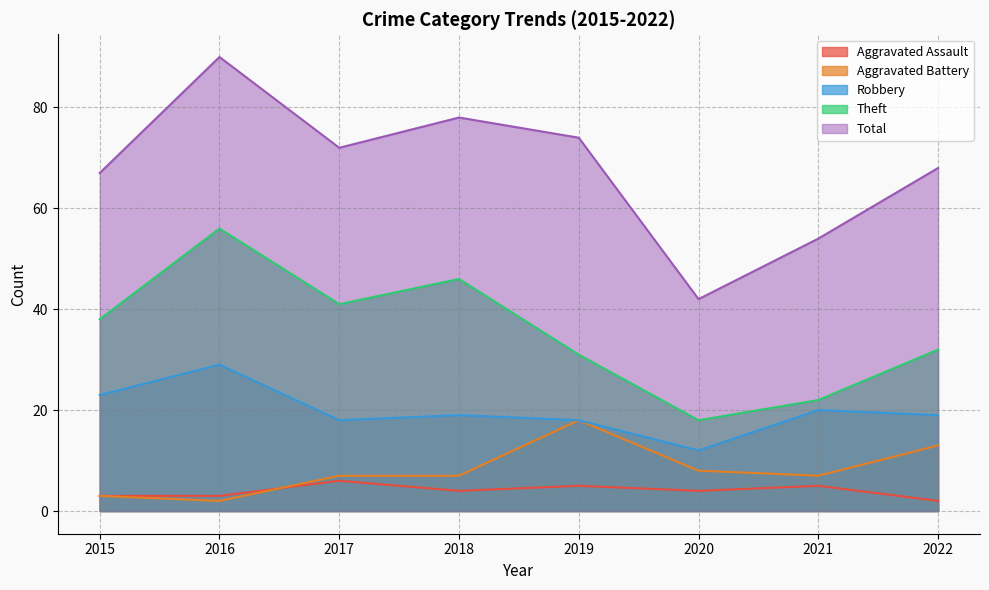

What is the total value across all series at 2017?

144